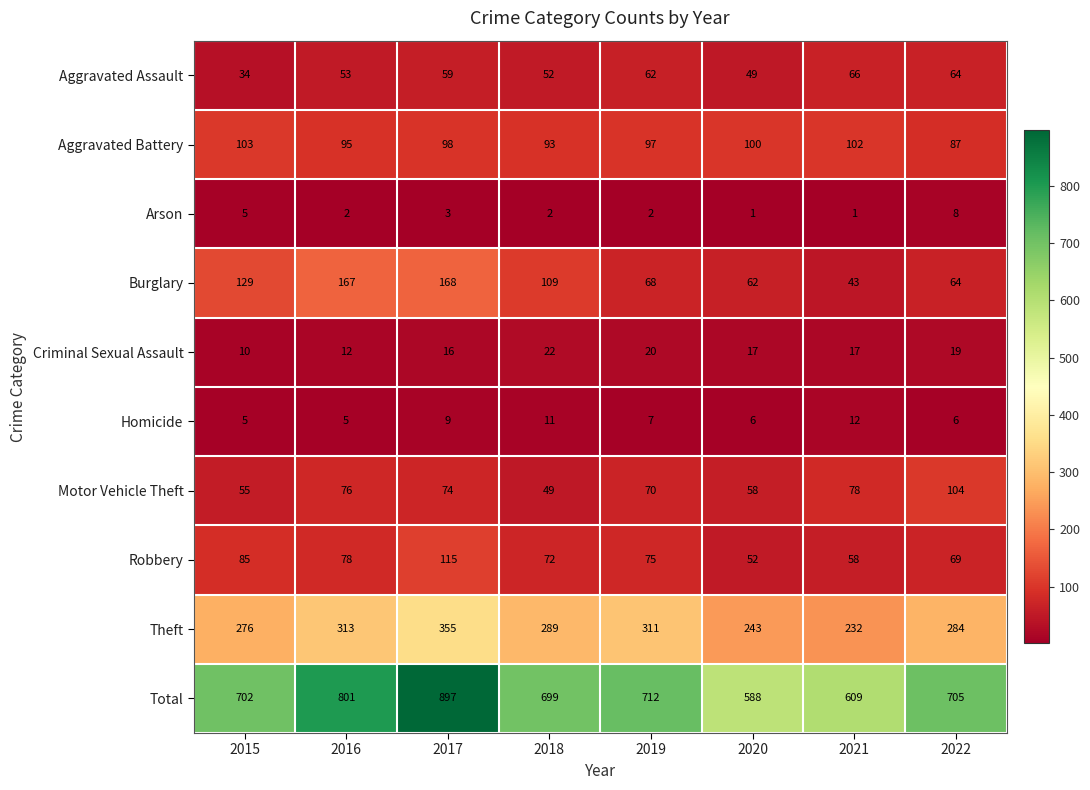

What is the average value of the Homicide series?

8